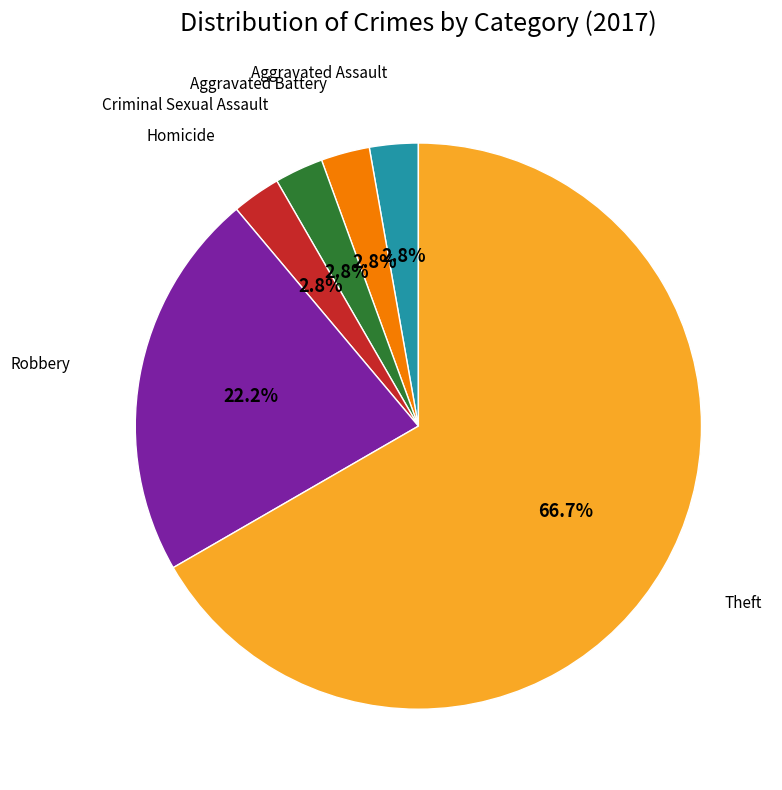

Is there a majority slice in this chart?

Yes